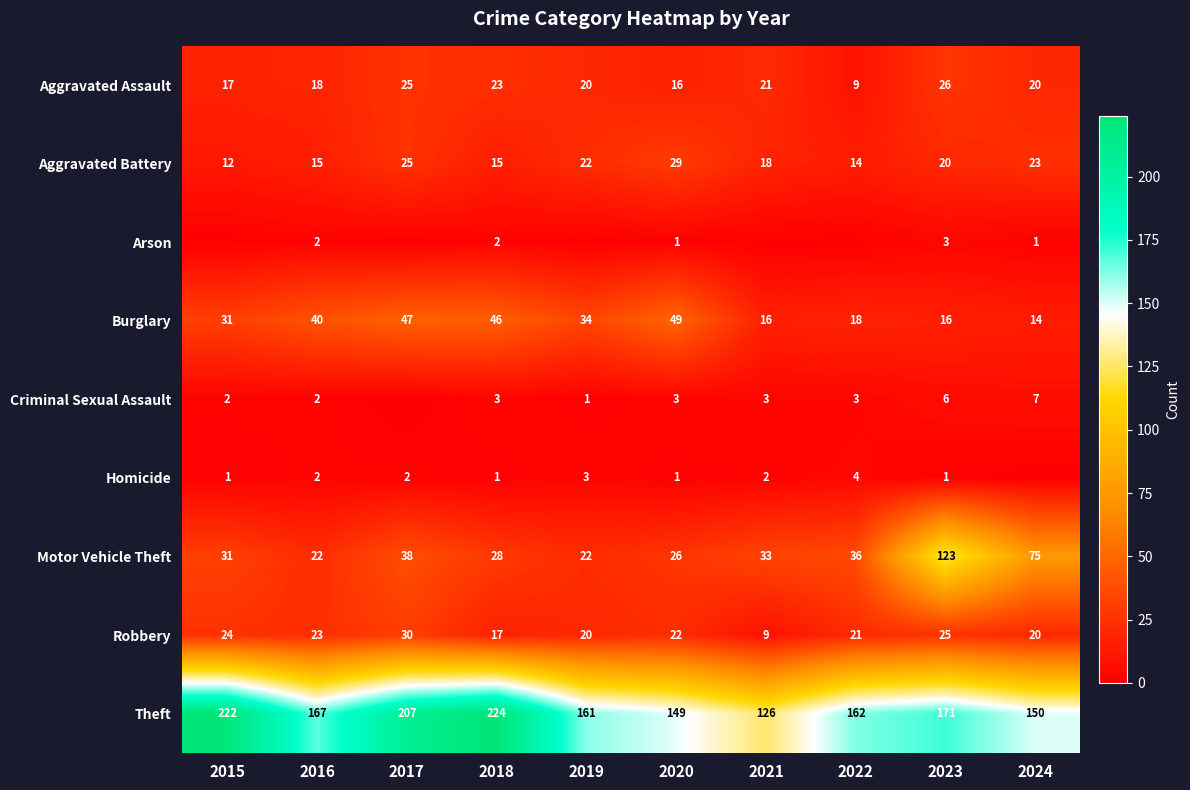

Which has a higher value, 2021 or 2018?

2018